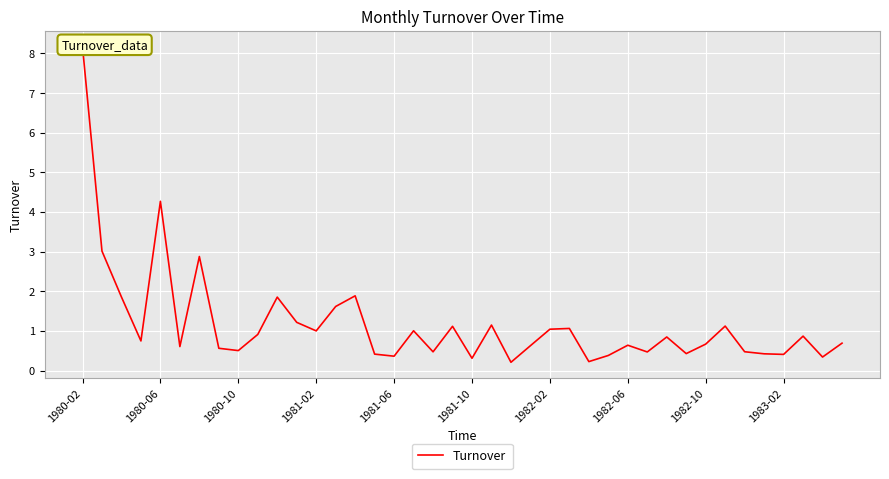

Reading left to right, transcribe all the data shown in this chart.

8.2	3.0	1.9	0.7	4.3	0.6	2.9	0.6	0.5	0.9	1.9	1.2	1.0	1.6	1.9	0.4	0.4	1.0	0.5	1.1	0.3	1.1	0.2	0.6	1.0	1.1	0.2	0.4	0.6	0.5	0.8	0.4	0.7	1.1	0.5	0.4	0.4	0.9	0.3	0.7